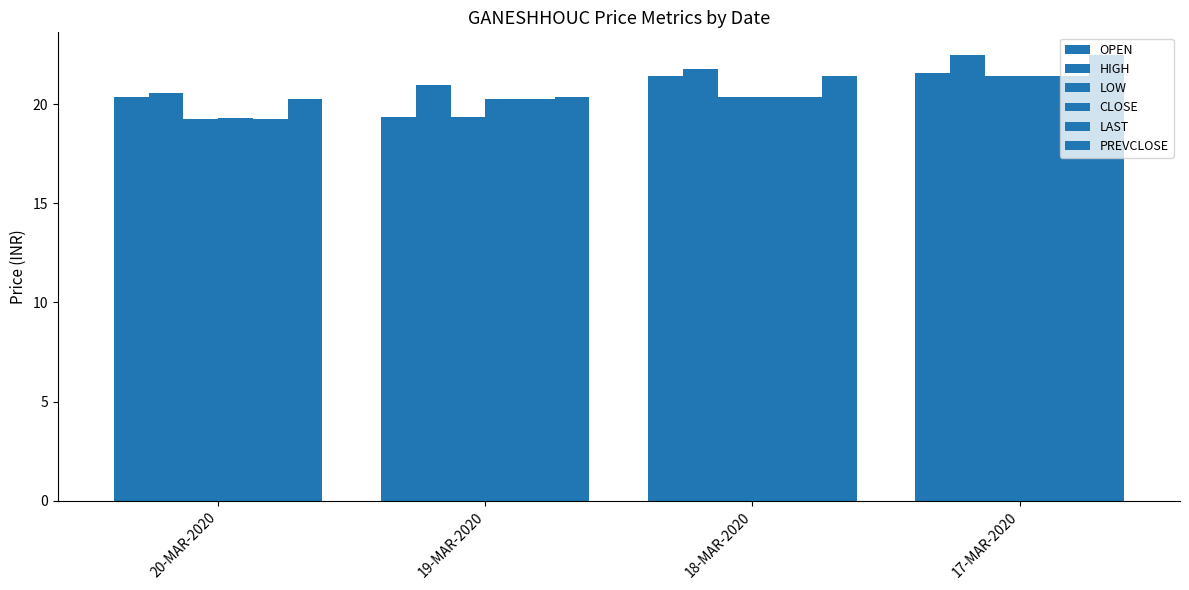

Are the bars horizontal?

No